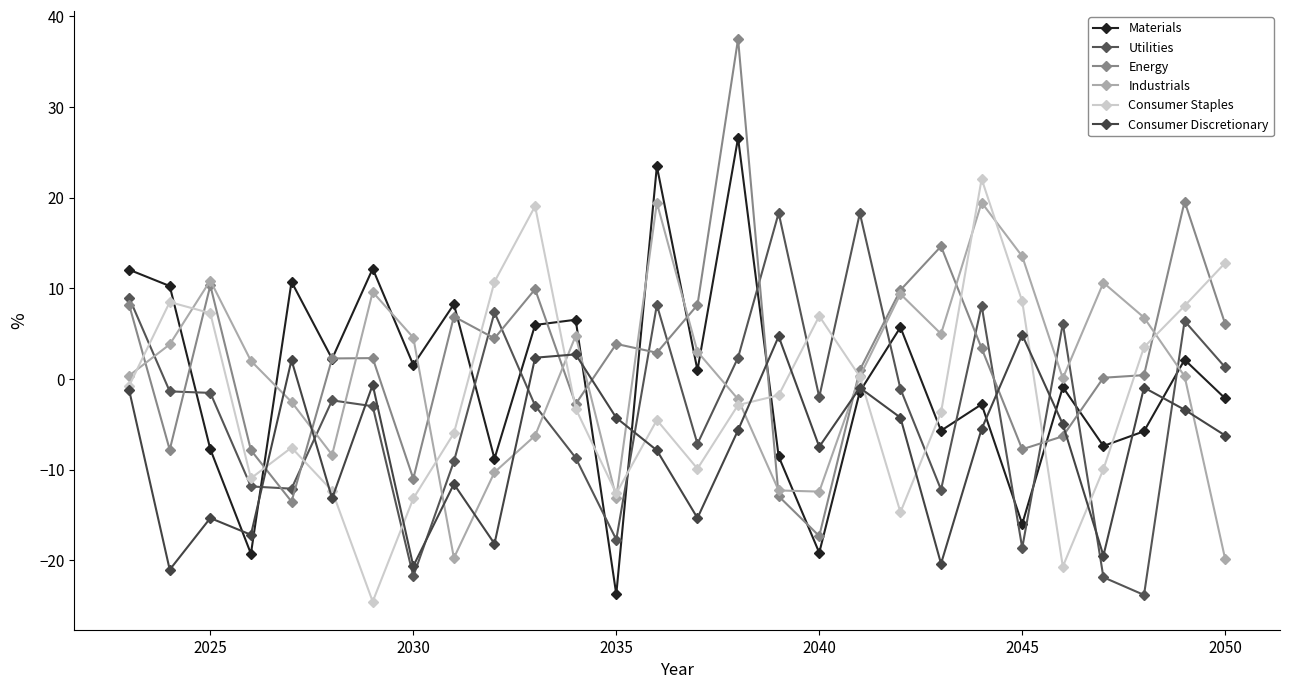

How many distinct data groups are displayed?

6